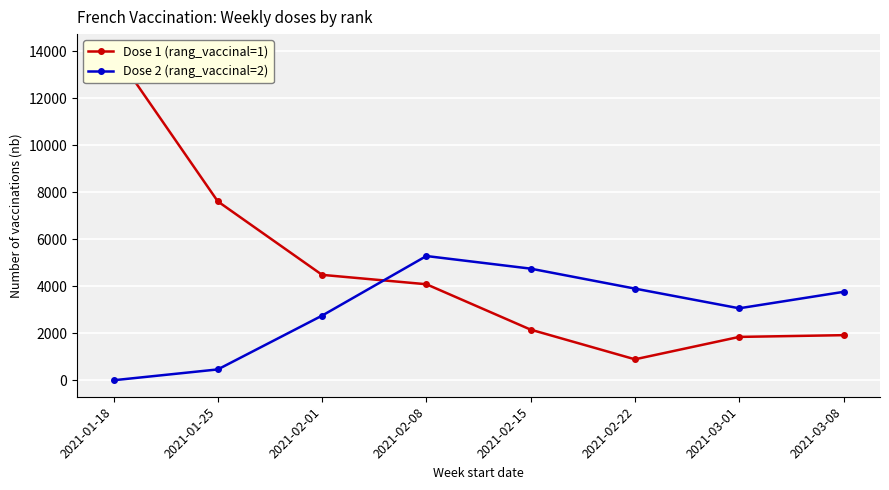

In Dose 1 (rang_vaccinal=1), how many points are lower than both neighbors (excluding endpoints)?

1